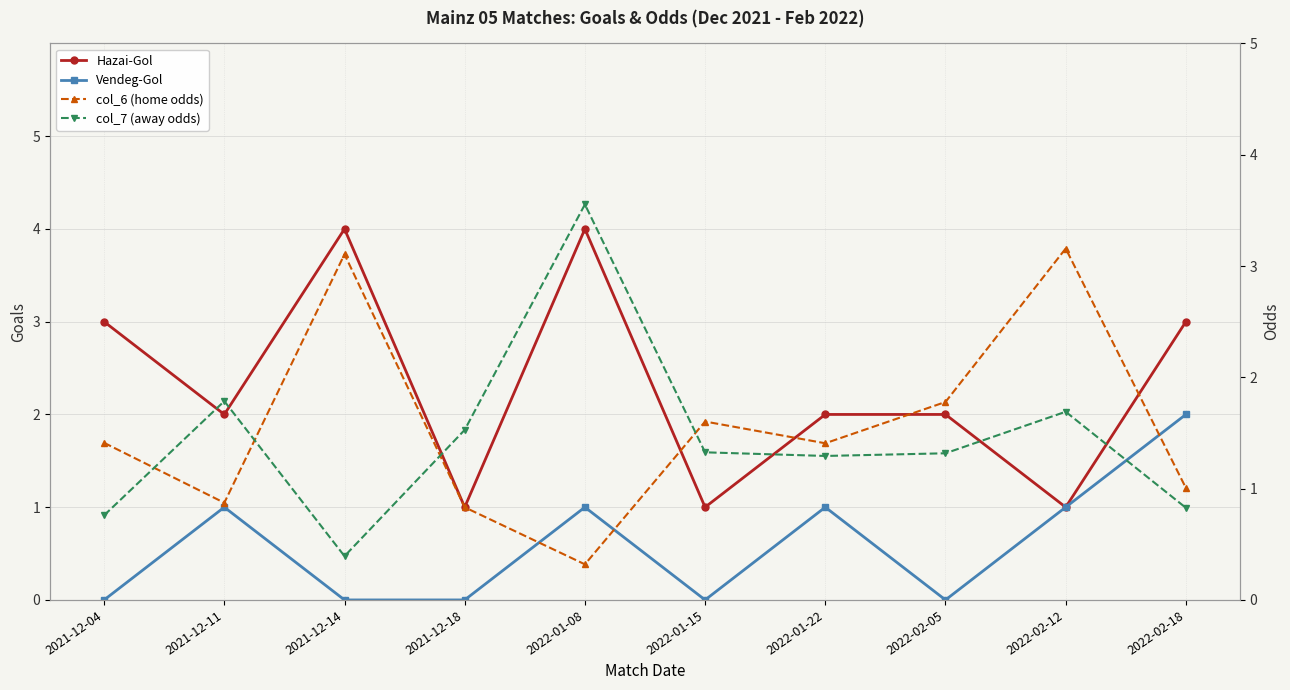

At which category is the sum across all series the highest?

2022-01-08